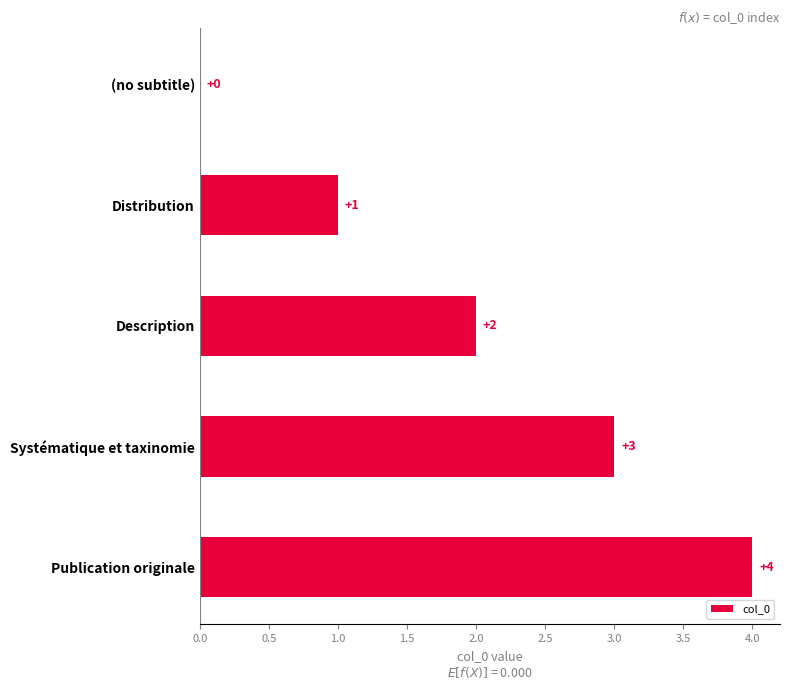

True or false: the data shows 4 at Systématique et taxinomie.

False